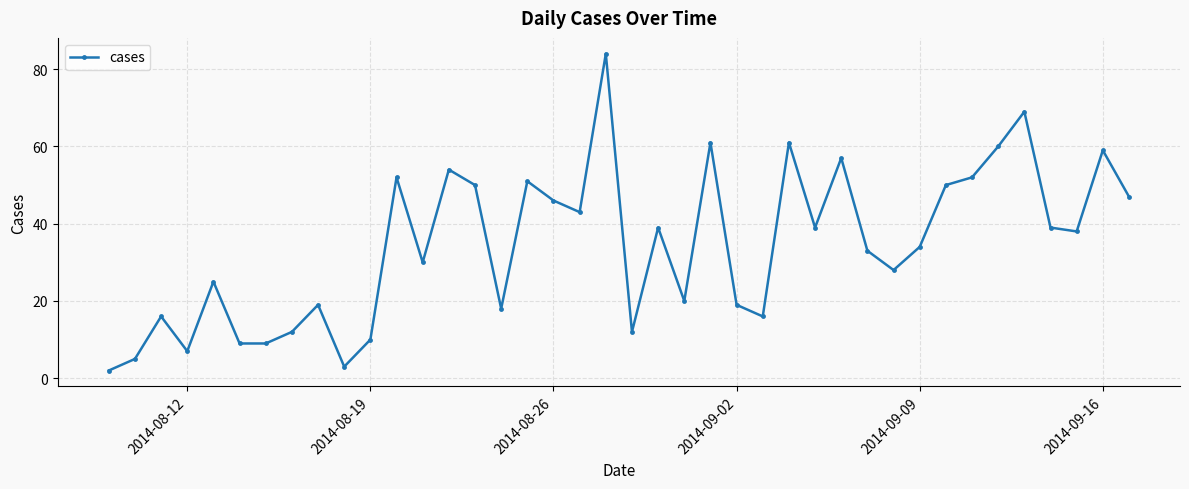

Reading left to right, transcribe all the data shown in this chart.

2	5	16	7	25	9	9	12	19	3	10	52	30	54	50	18	51	46	43	84	12	39	20	61	19	16	61	39	57	33	28	34	50	52	60	69	39	38	59	47